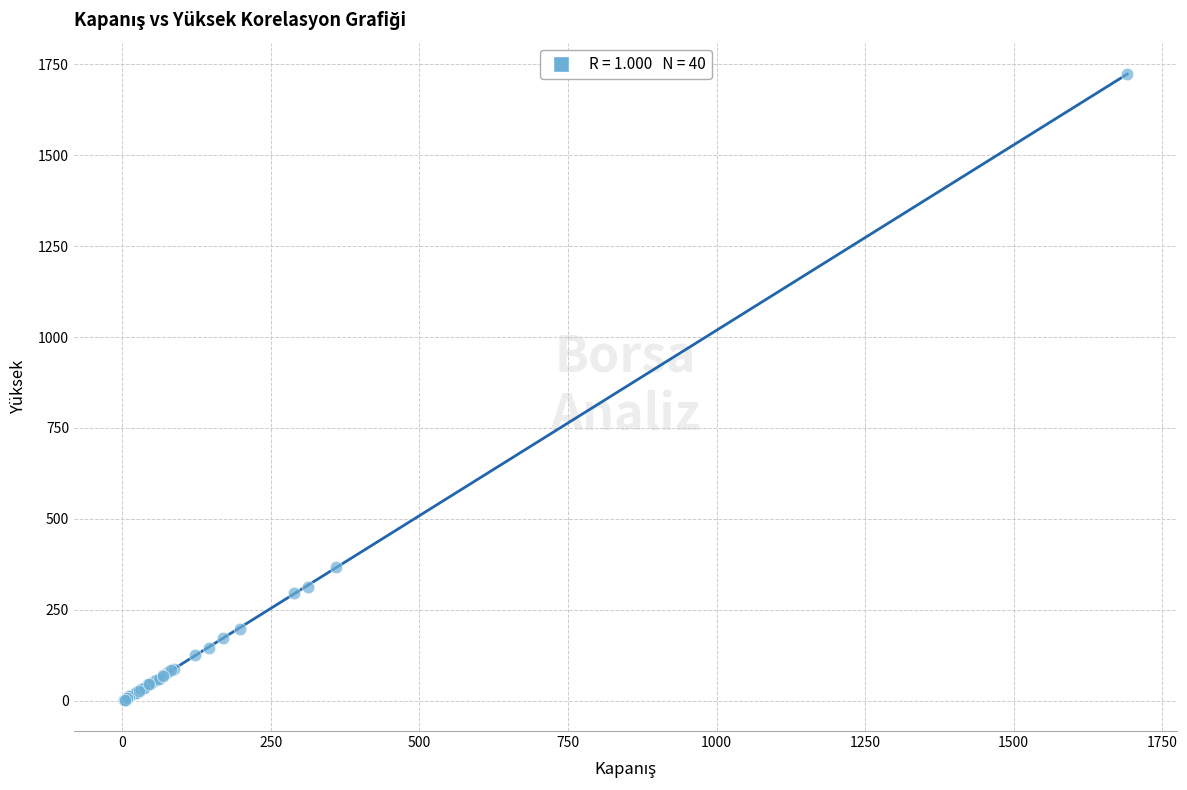

What Y value in the scatter plot is closest to 862?

366.8